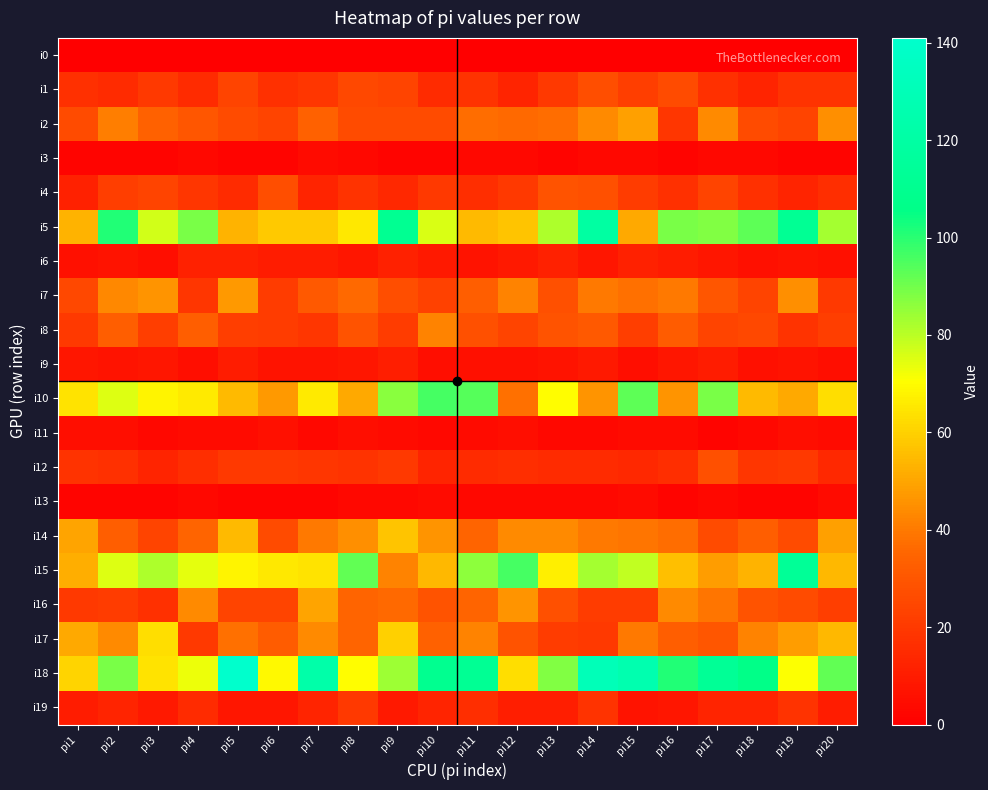

What is the spread (max minus min) of values at pi13?

88